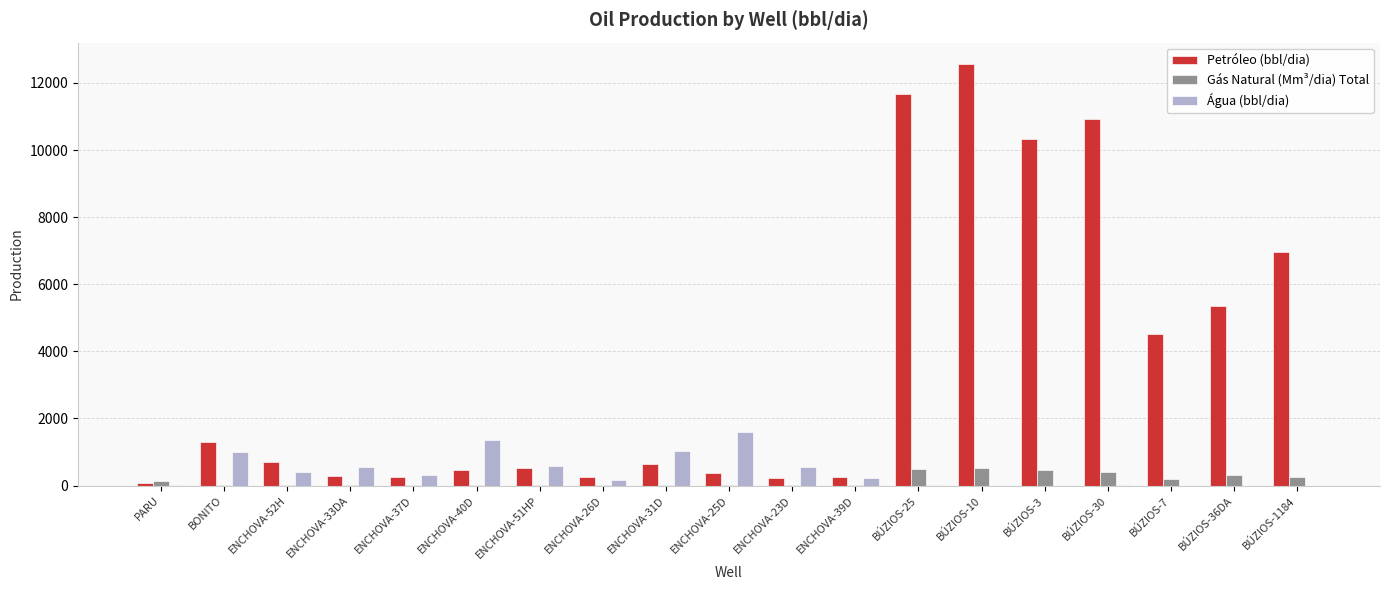

The Petróleo (bbl/dia) series shows 11666.1 at BÚZIOS-25. True or false?

True